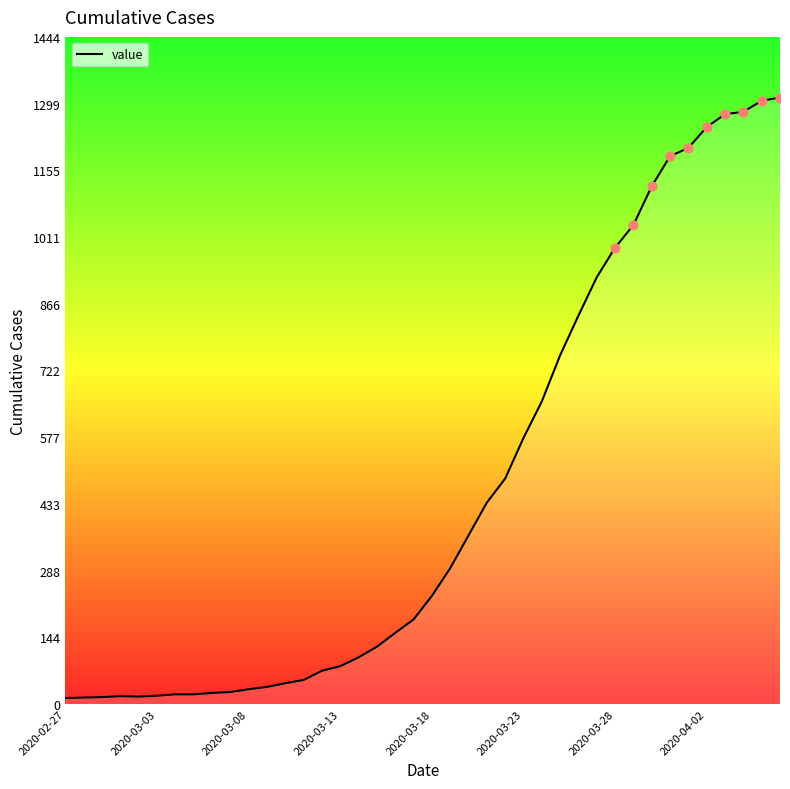

What is the difference between the maximum and minimum values?

1300